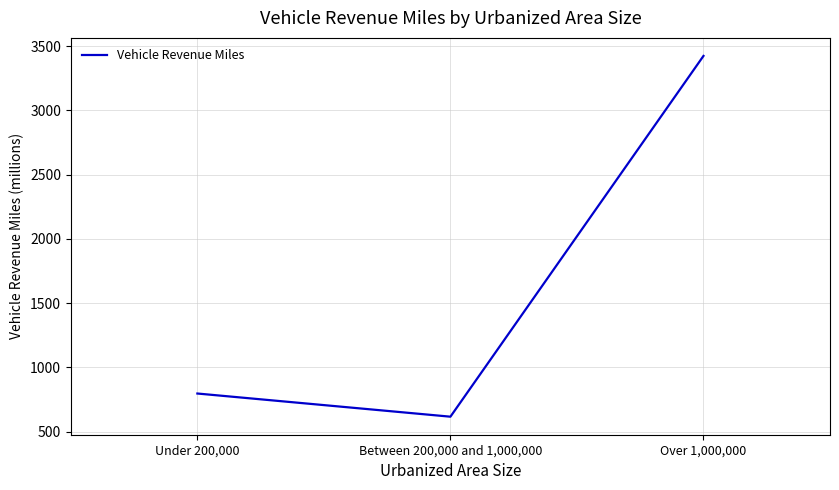

True or false: the data shows 796.0 at Under 200,000.

True